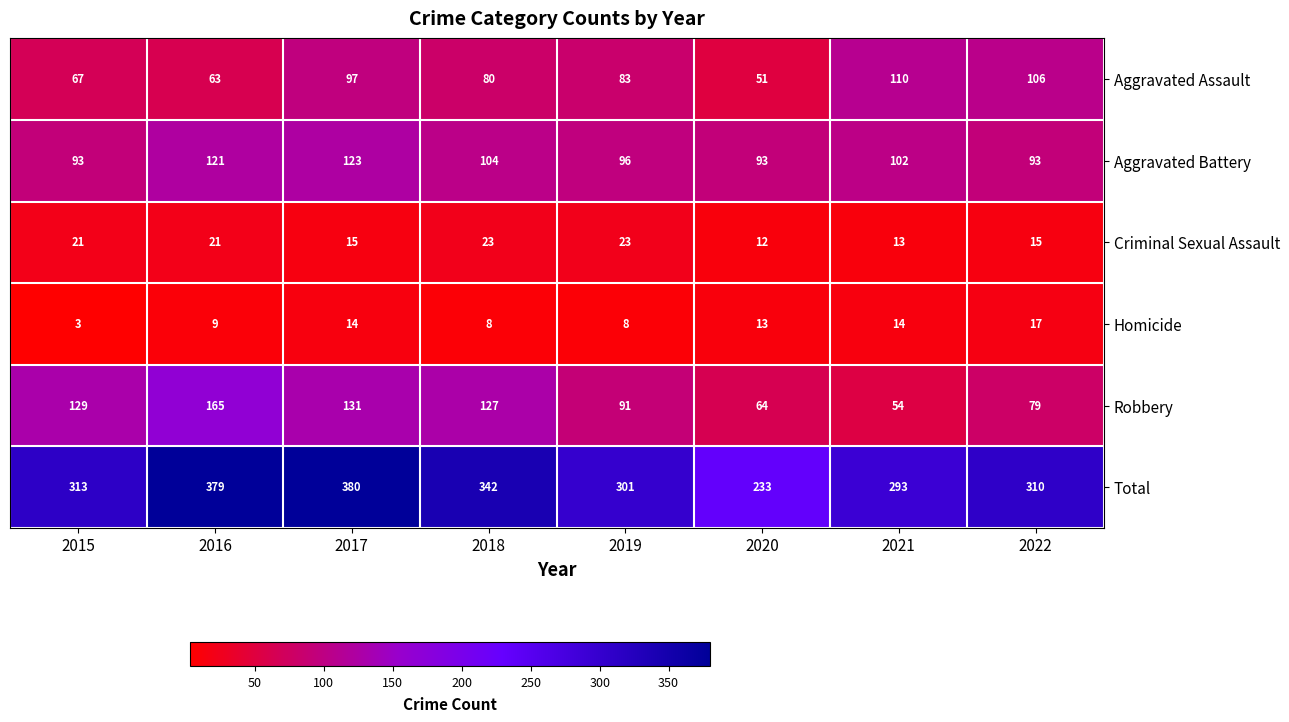

True or false: Robbery has a value of 24 at 2019.

False